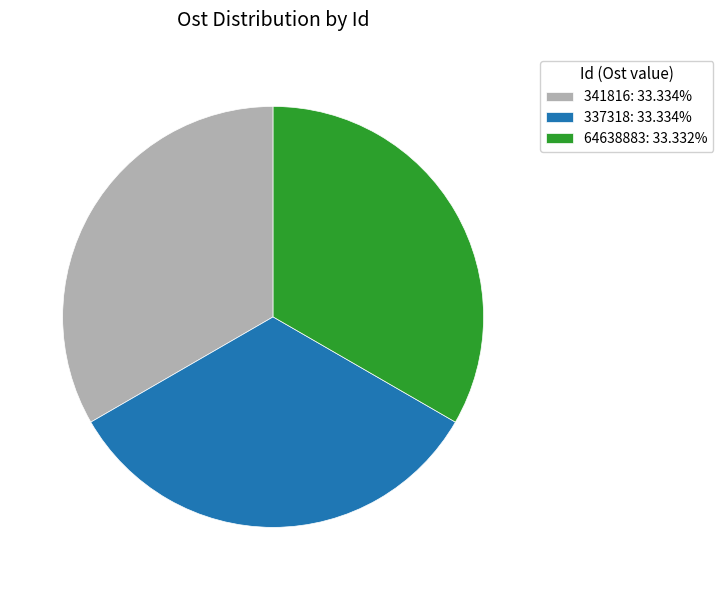

Does 64638883: 33.332% represent more than half of the total?

No